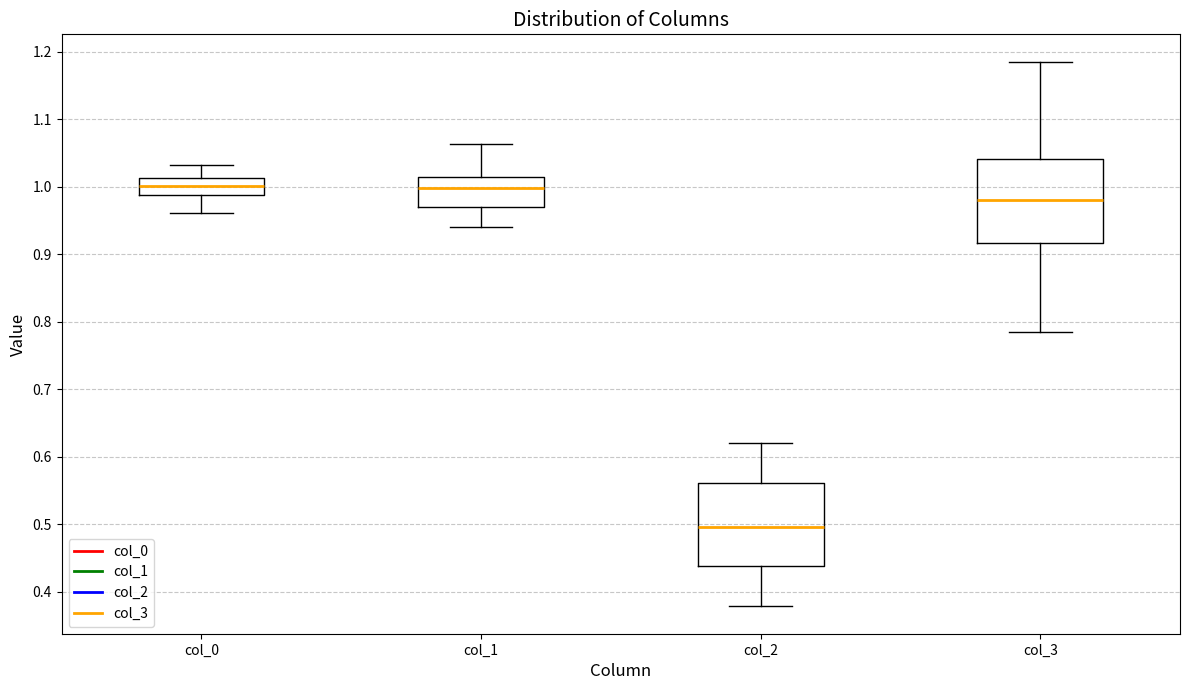

Where does the median line of the box for col_0 sit on the y-axis? The values are not printed on the chart, so give them approximately, as read against the axis.

1.00